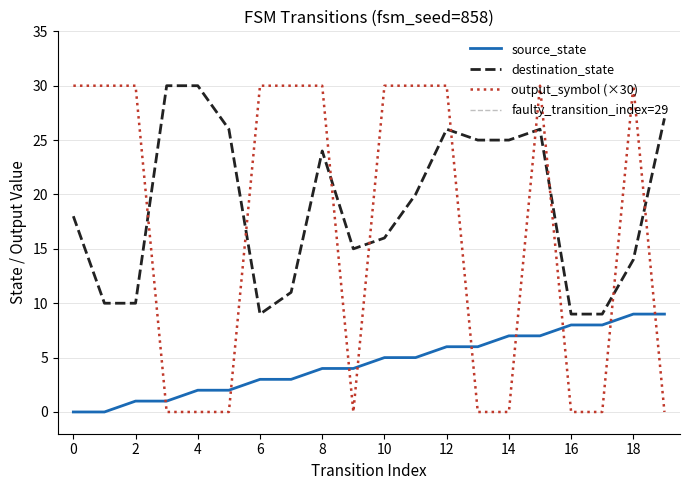

Is it true that source_state equals 0 at 2?

False